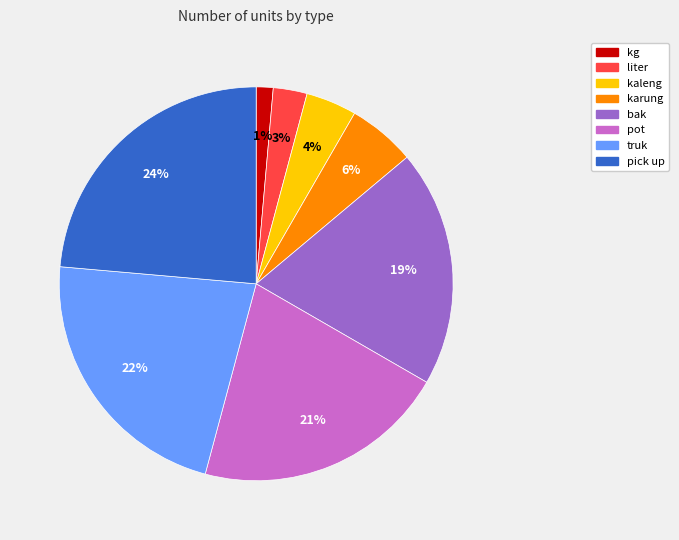

Is bak the majority of the pie?

No